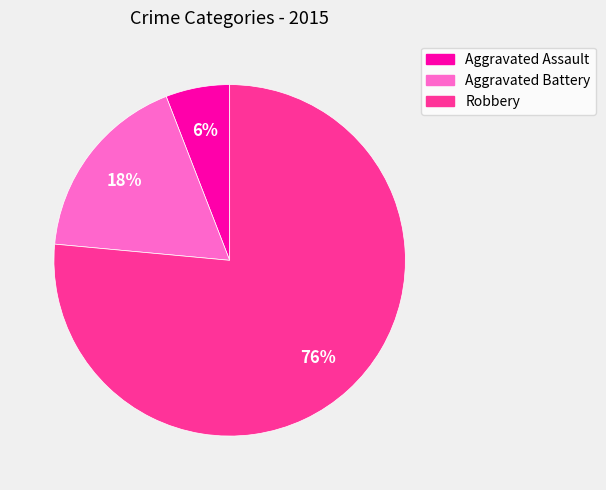

Which slice is the largest?

Robbery